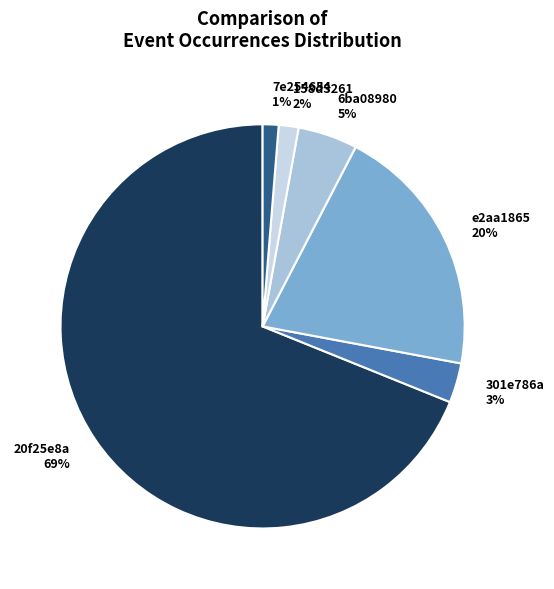

How many slices are in this pie chart?

6